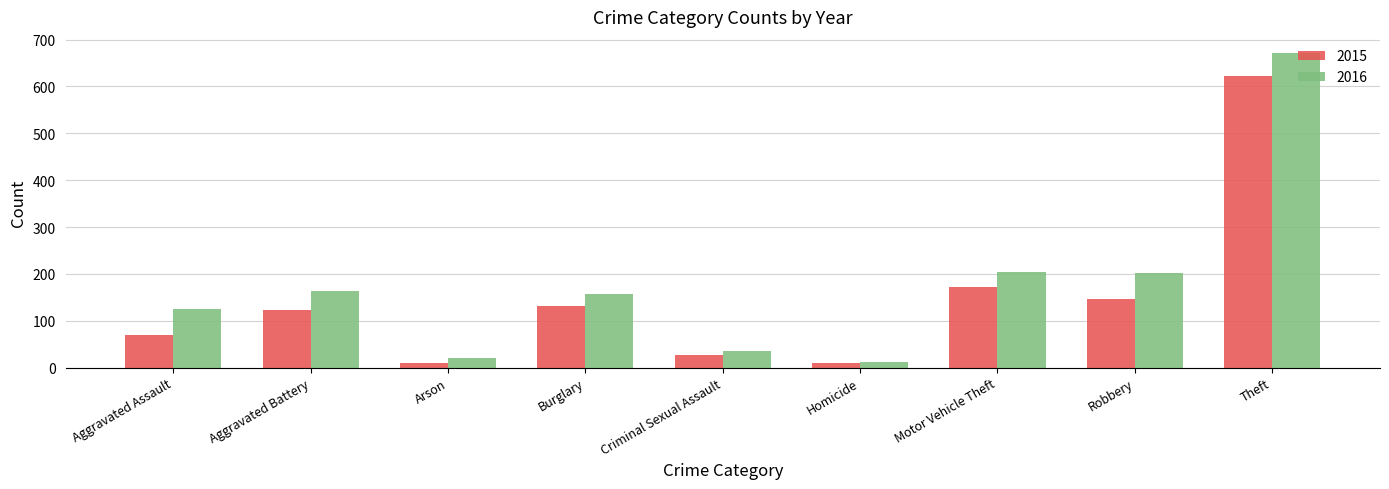

What is the maximum value for 2016?

672